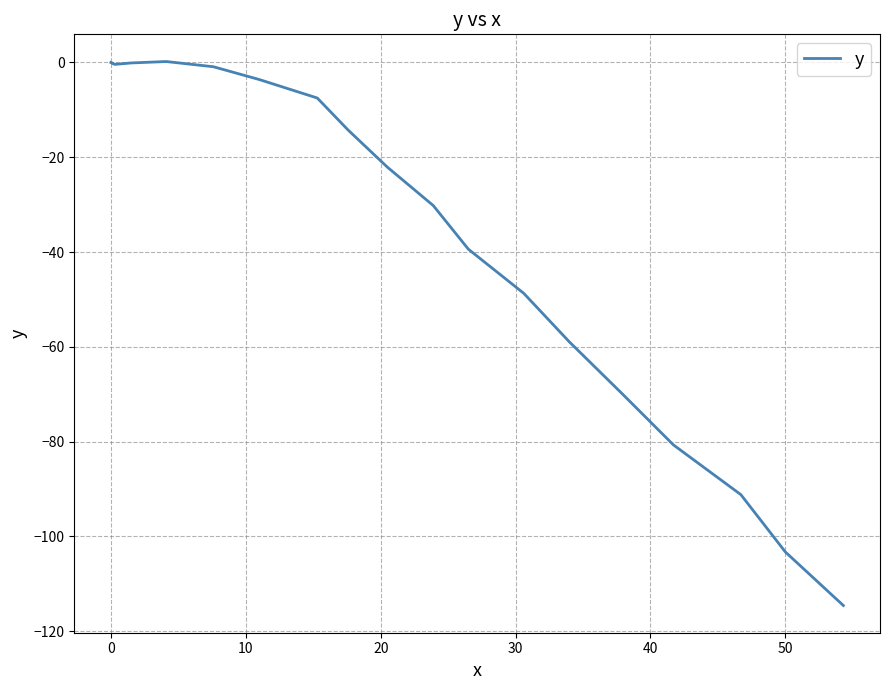

Does the chart display data point markers on the line(s)?

No